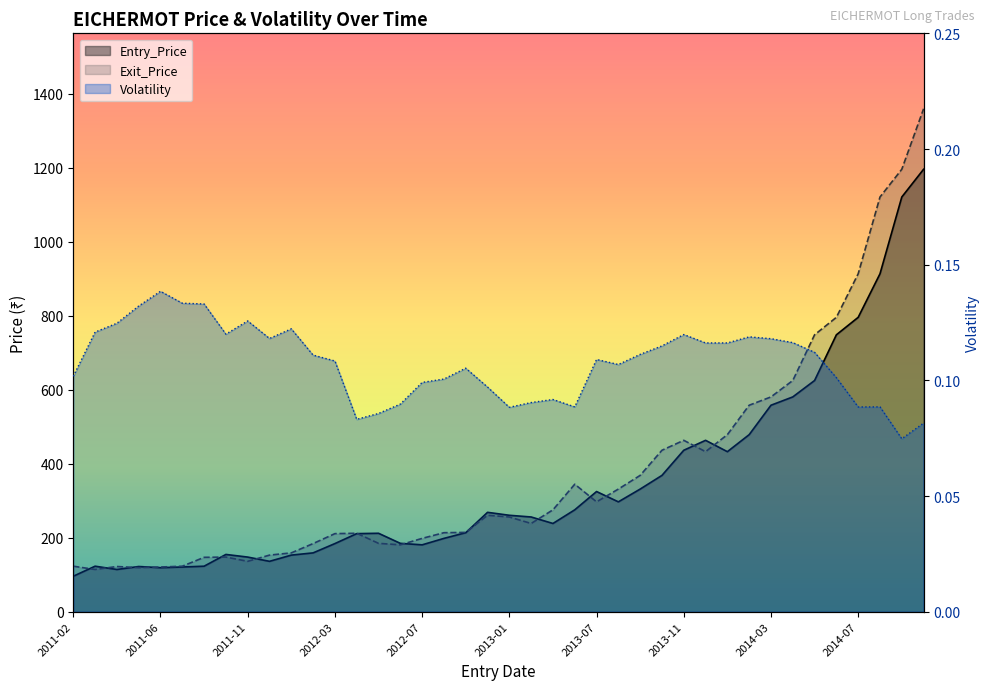

How many lines are shown in the chart?

3